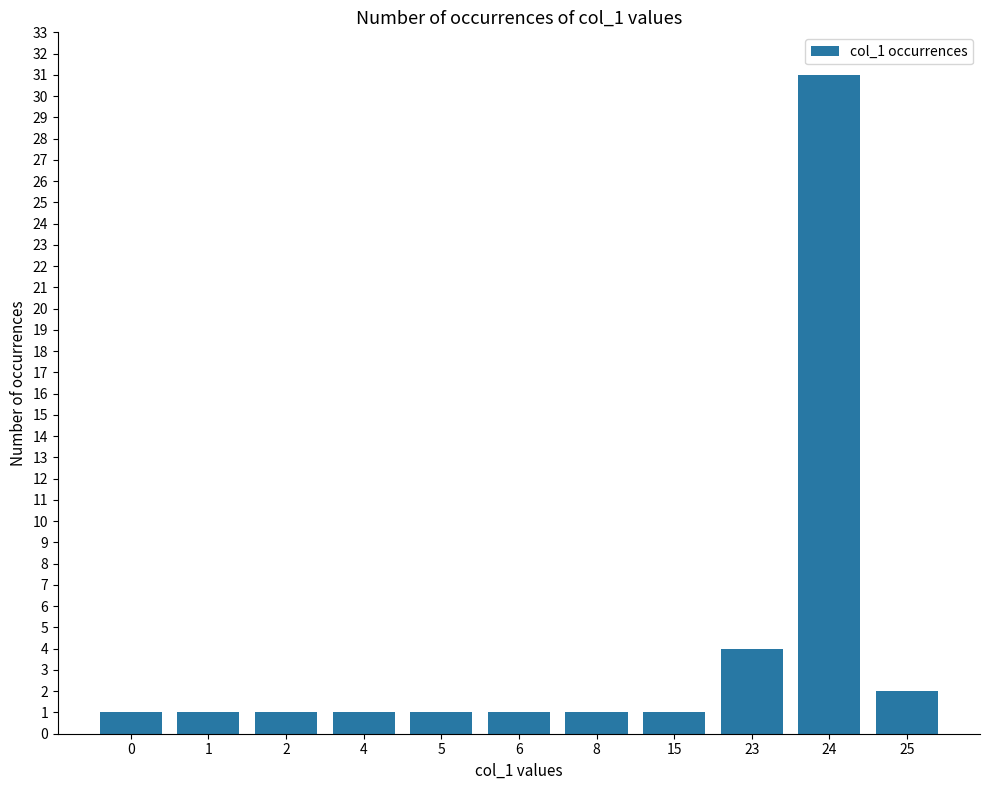

What is the value of the 3rd bar from the left?

1